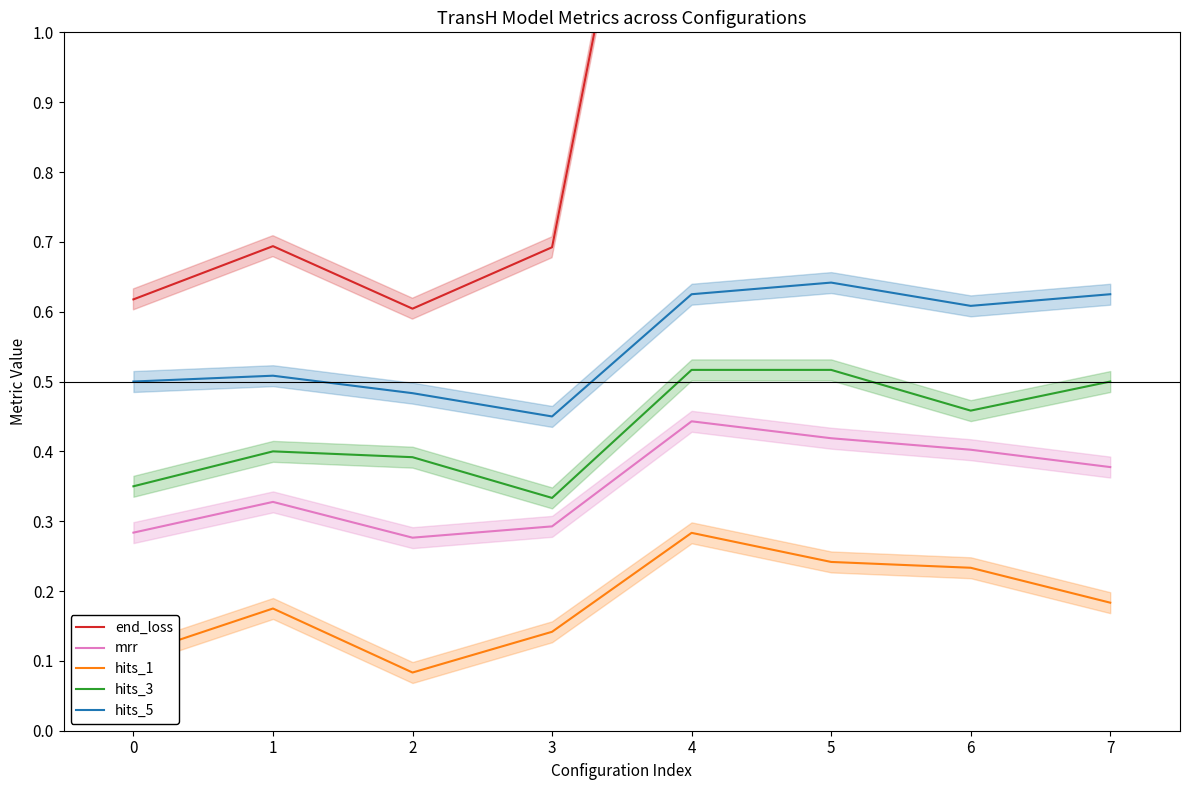

What is the minimum value for hits_3?

0.3